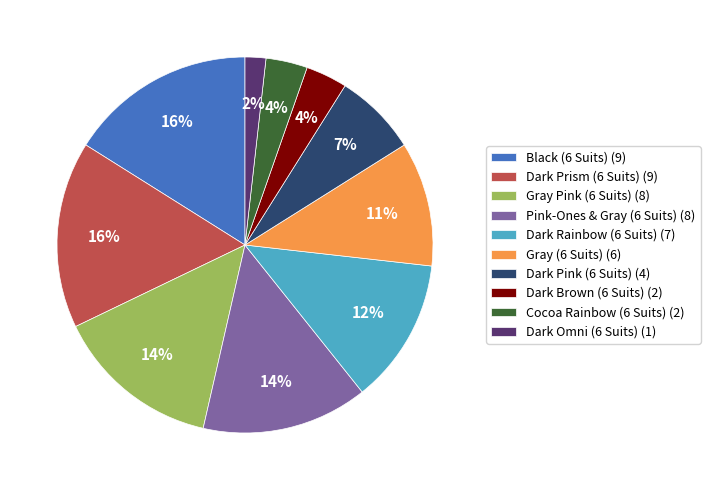

To the nearest percent, what is the combined percentage of Dark Pink (6 Suits) and Dark Prism (6 Suits)?

23%